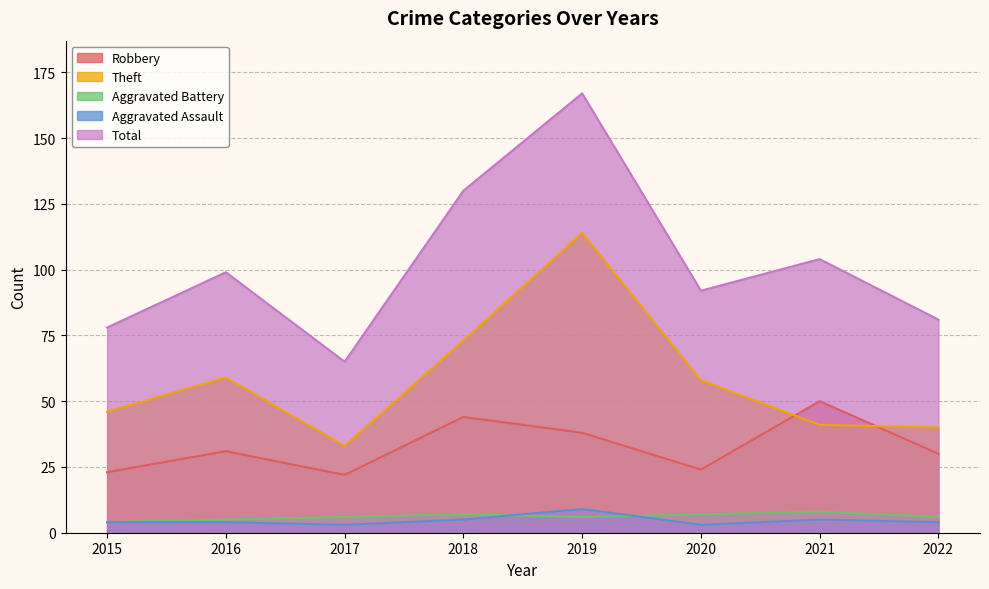

At which category is the sum across all series the highest?

2019